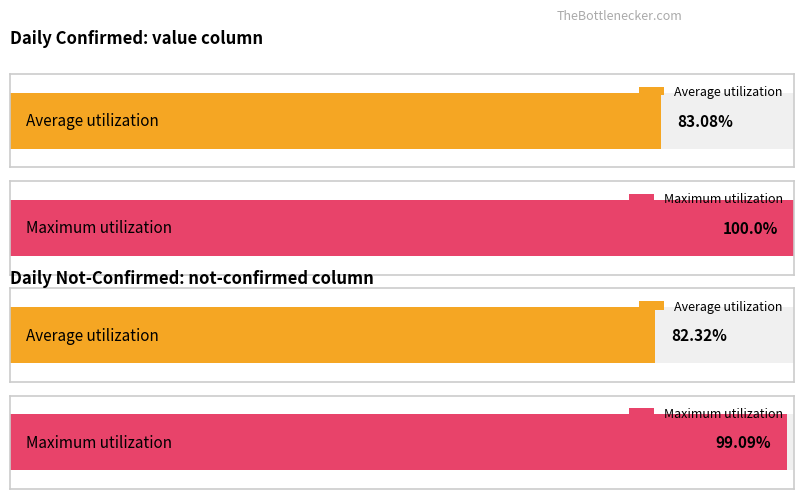

The chart shows a value of 2 at 2020-03-05. True or false?

False